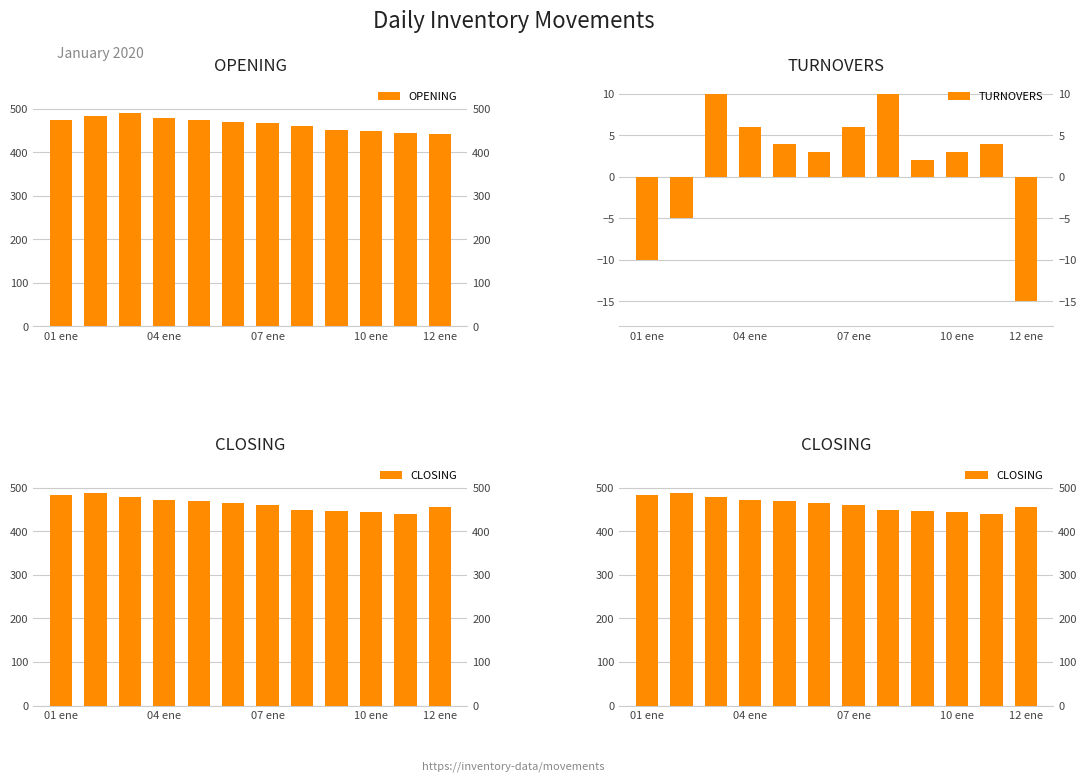

Which series has the largest total across all categories?

OPENING